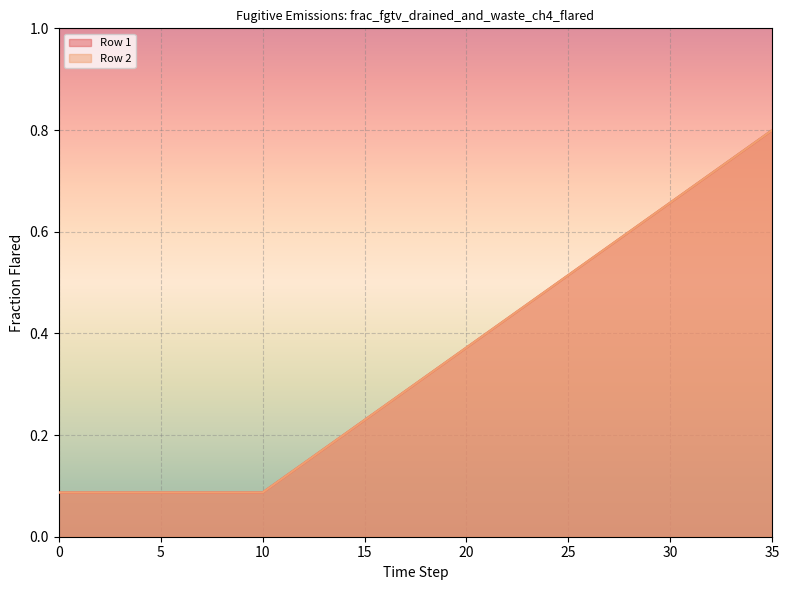

What is the sum of all Row 1 values?

12.4